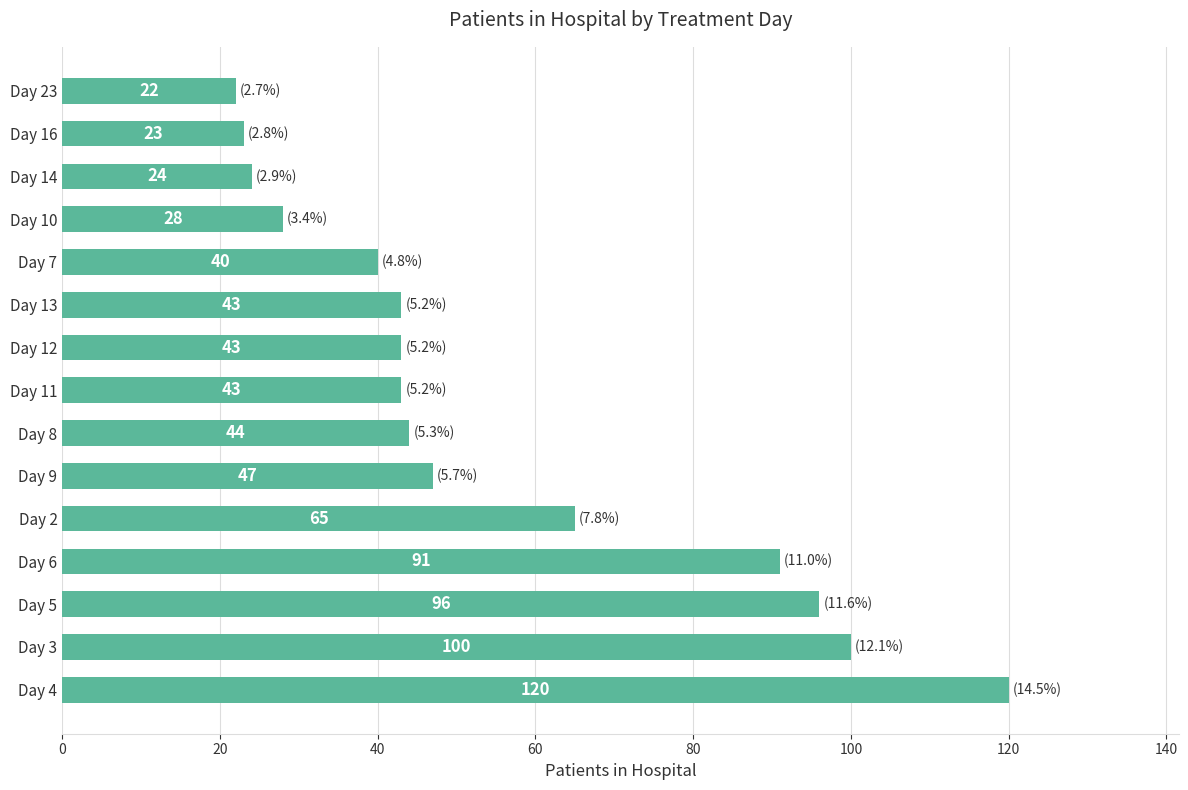

Which category has the lowest value across all series?

Day 23